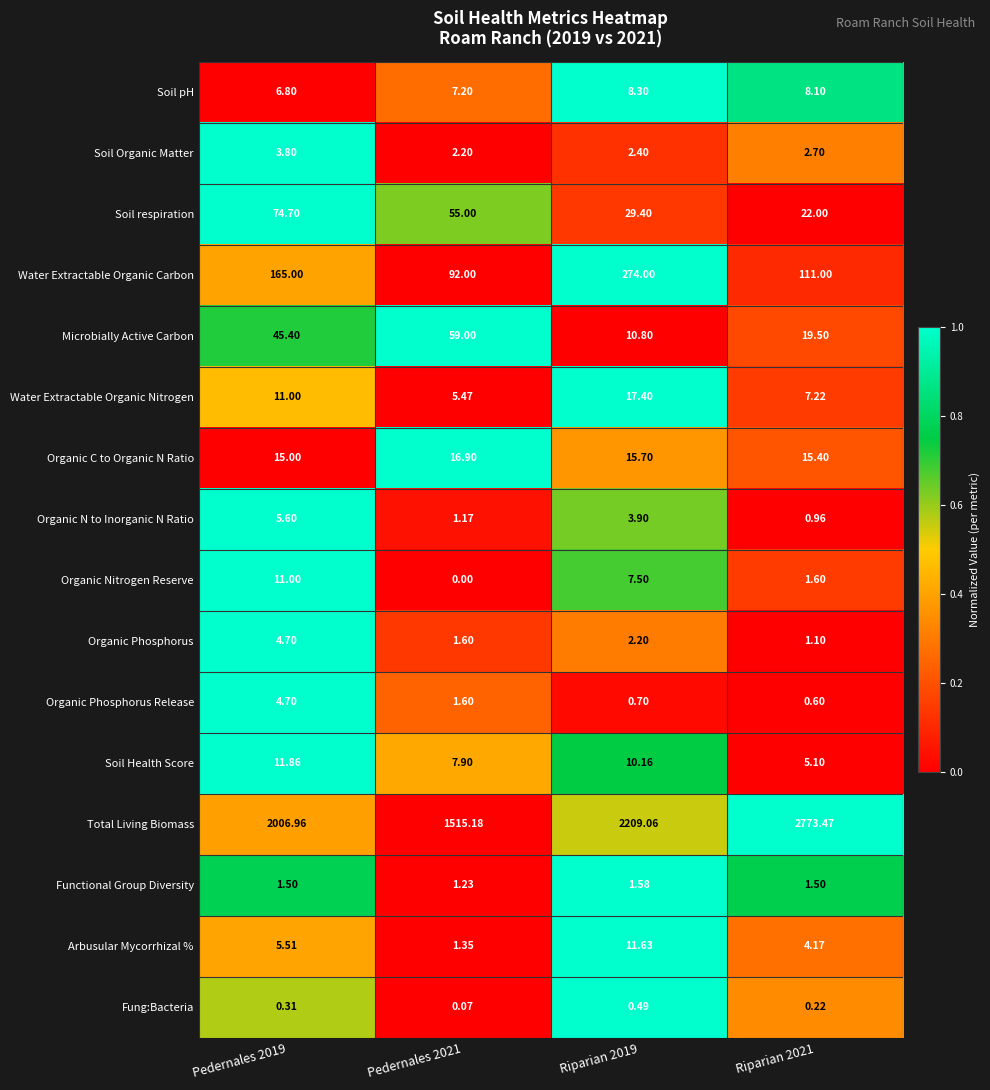

Is the value of Soil respiration at Riparian 2019 greater than the value of Fung:Bacteria at Pedernales 2021?

Yes